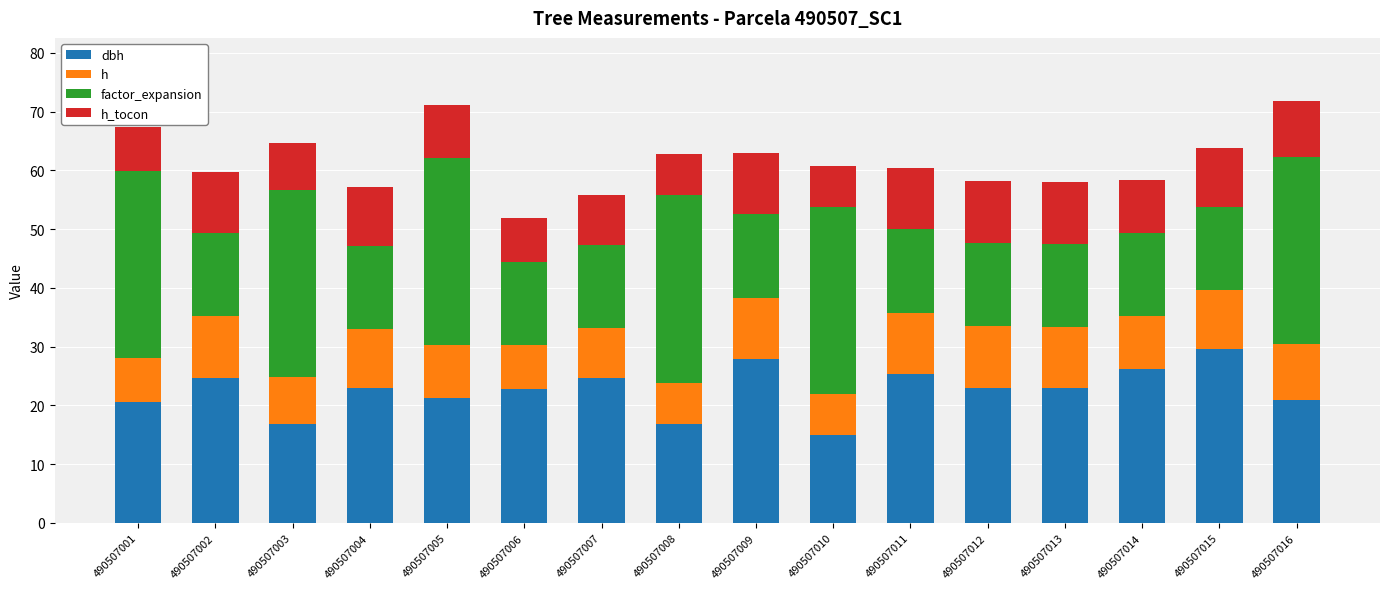

What is the total value across all series at 490507005?

71.2